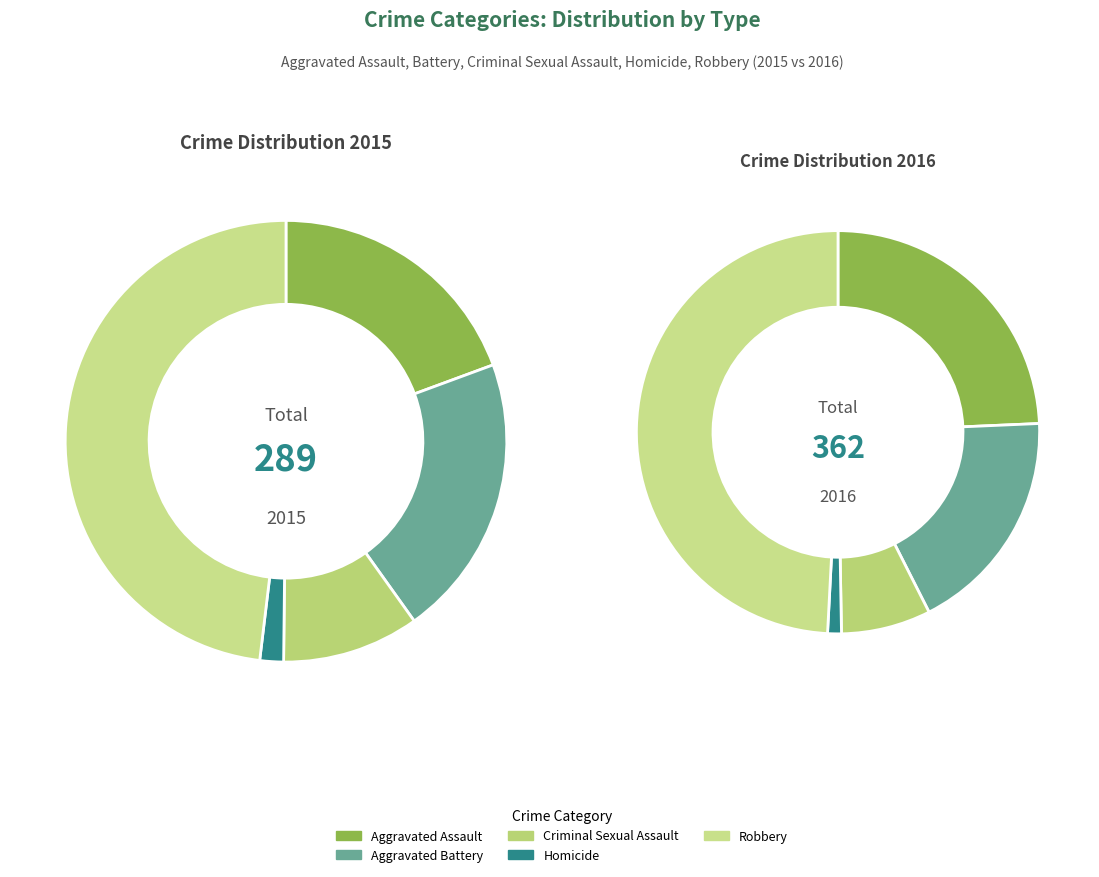

The Aggravated Assault slice represents 34% of the pie. True or false?

False